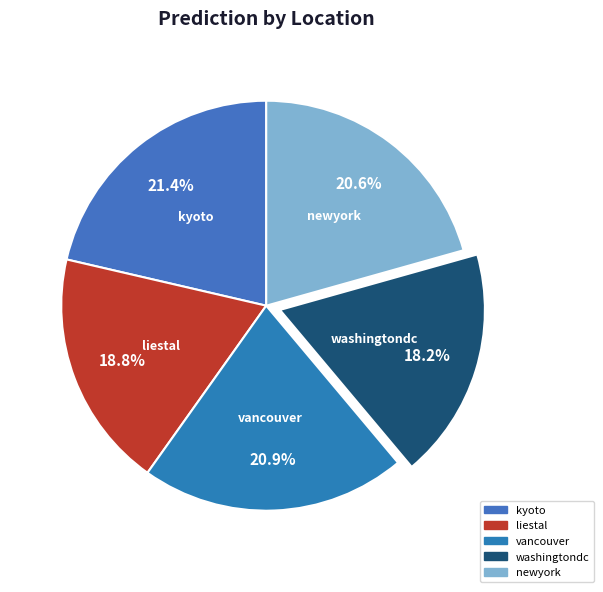

To the nearest percent, what is the average slice percentage?

20%